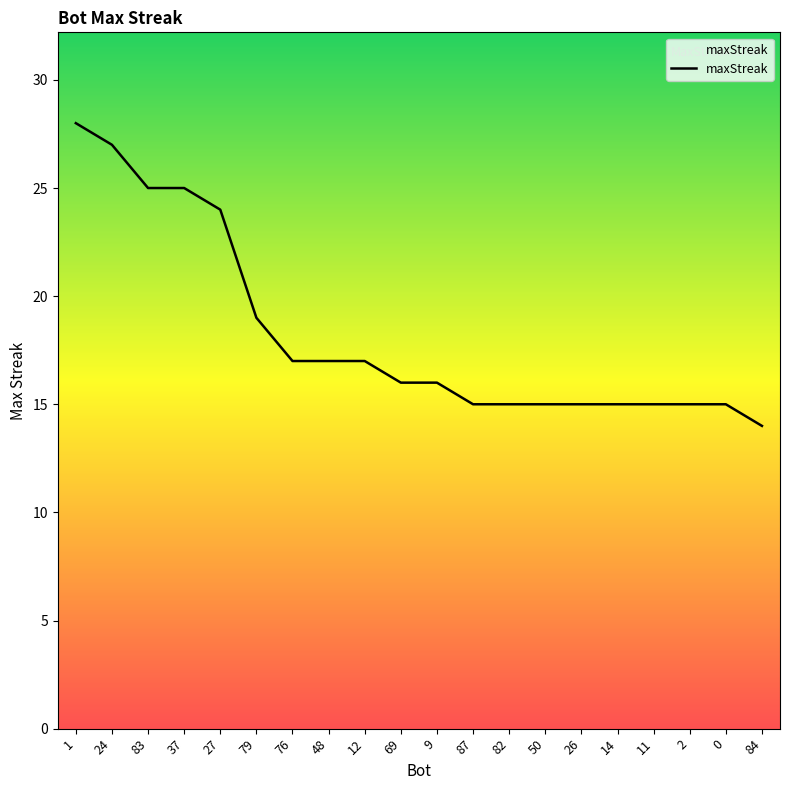

How many distinct data groups are displayed?

1